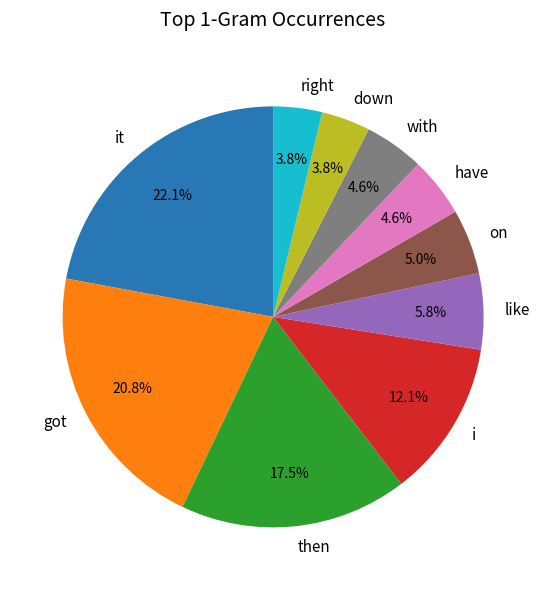

Between it and then, which is larger?

it